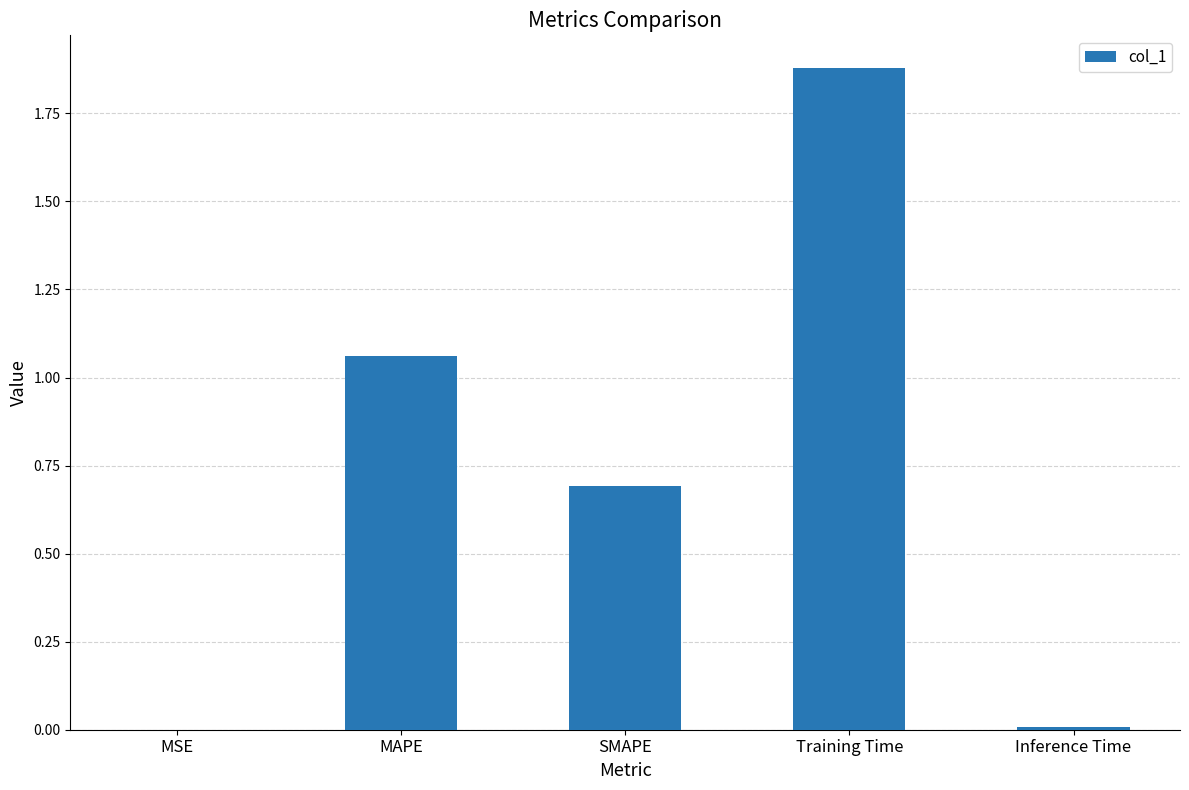

What is the average value?

0.7